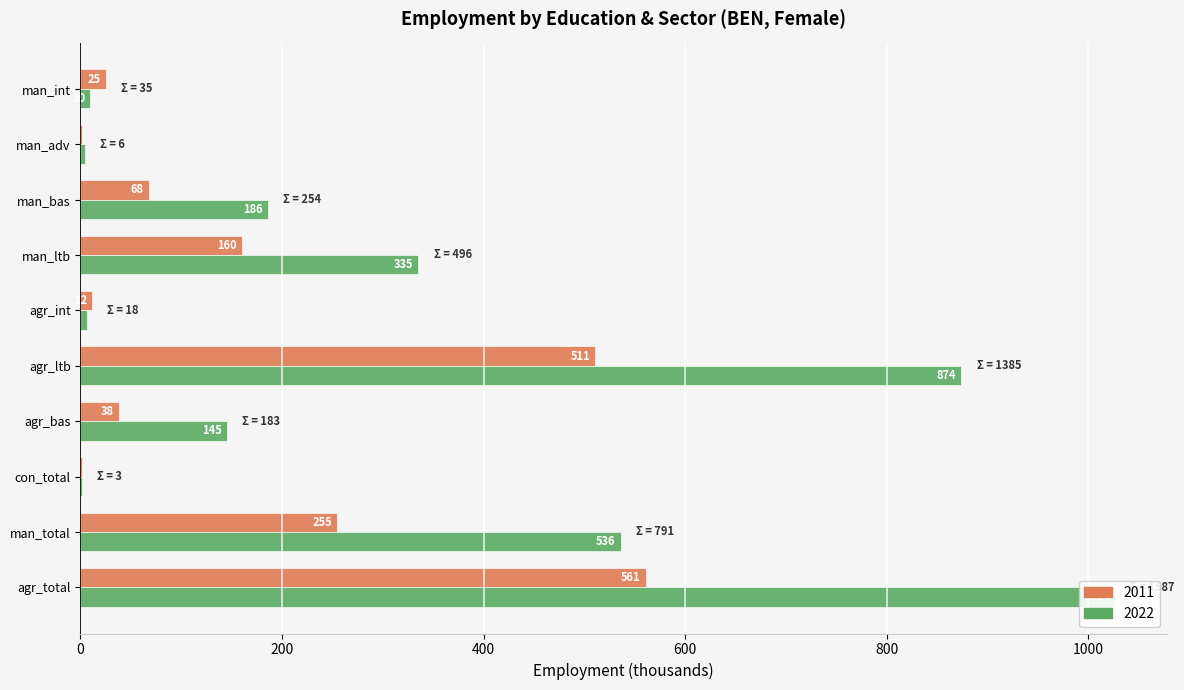

Which series has the widest spread of values?

2022